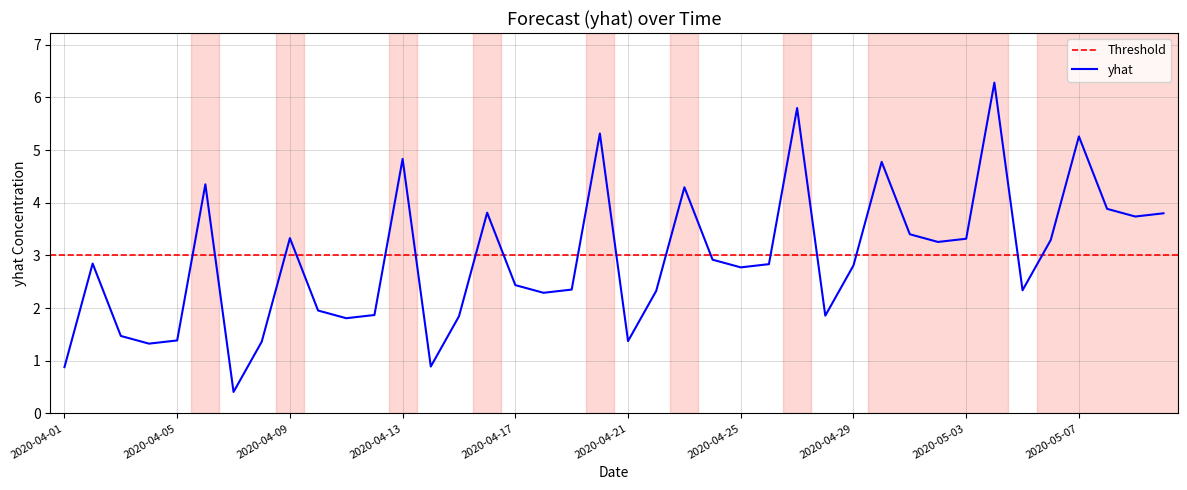

The value at 2020-04-12 is 1.9. True or false?

True